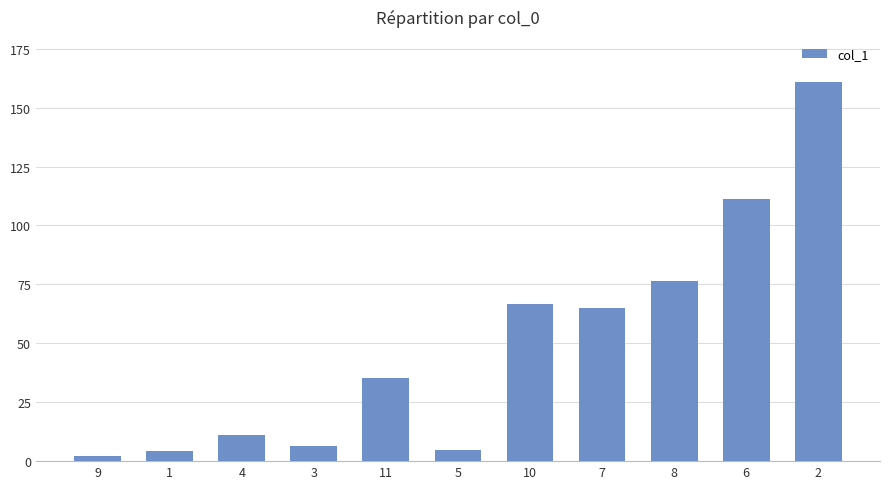

What is the minimum value shown in the chart?

2.0